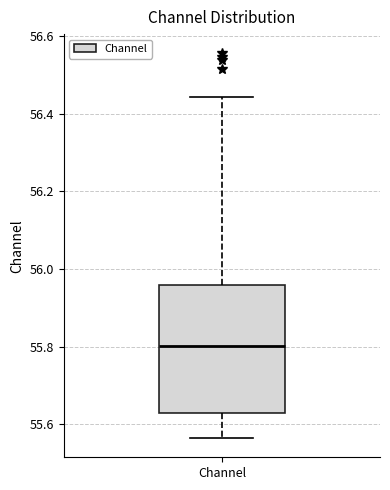

Where does the upper whisker of the box for Channel end on the y-axis? The values are not printed on the chart, so give them approximately, as read against the axis.

56.44